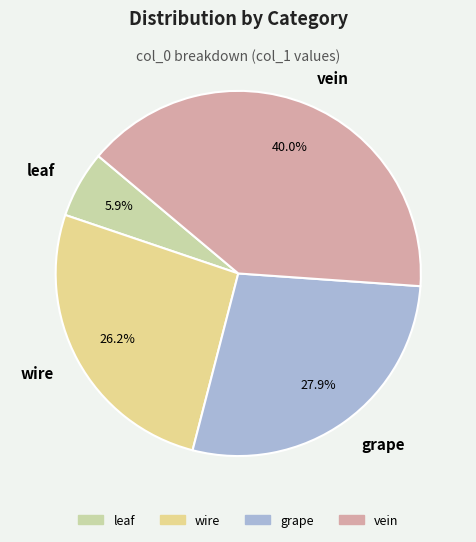

Between wire and leaf, which is larger?

wire